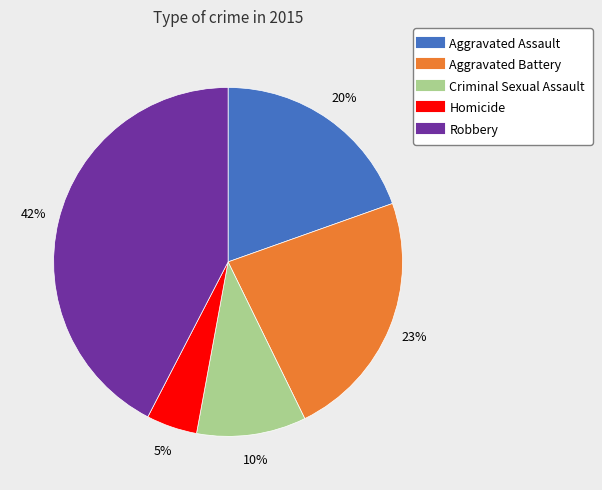

Rank the categories by value from highest to lowest.

Robbery, Aggravated Battery, Aggravated Assault, Criminal Sexual Assault, Homicide